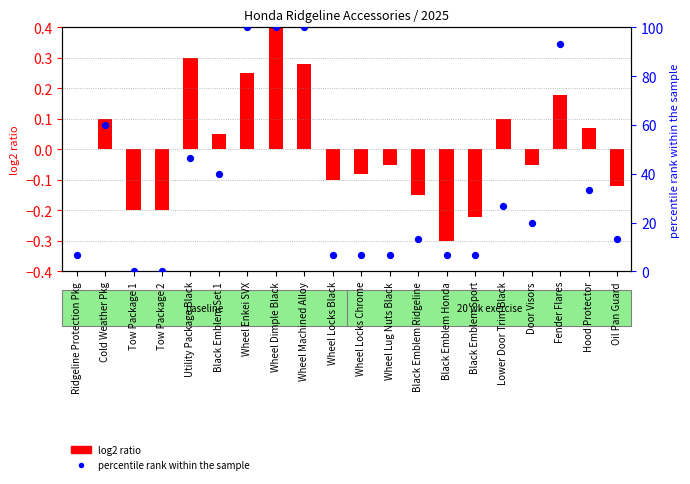

What is the change in value from Ridgeline Protection Pkg to Tow Package 2?

-6.7